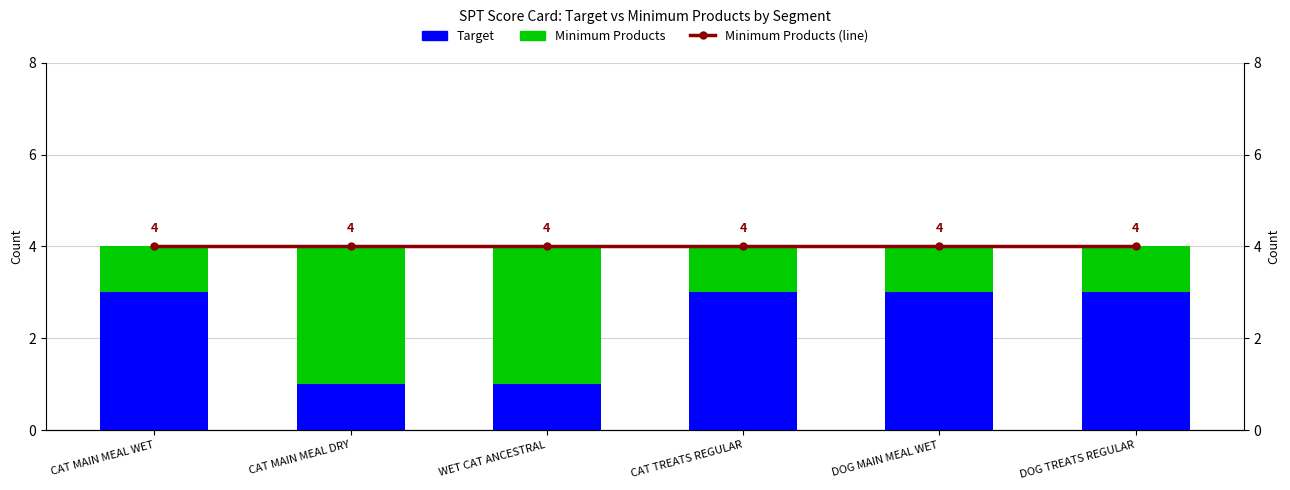

Is the value of Target at WET CAT ANCESTRAL greater than the value of Minimum Products (line) at CAT MAIN MEAL DRY?

No